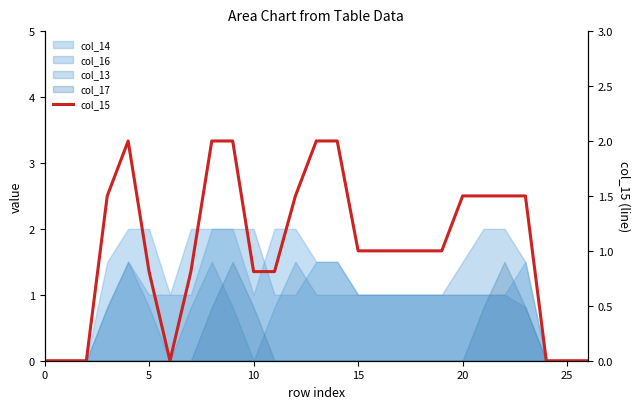

How many interior local valleys (lower than both neighbors) does the data have?

1